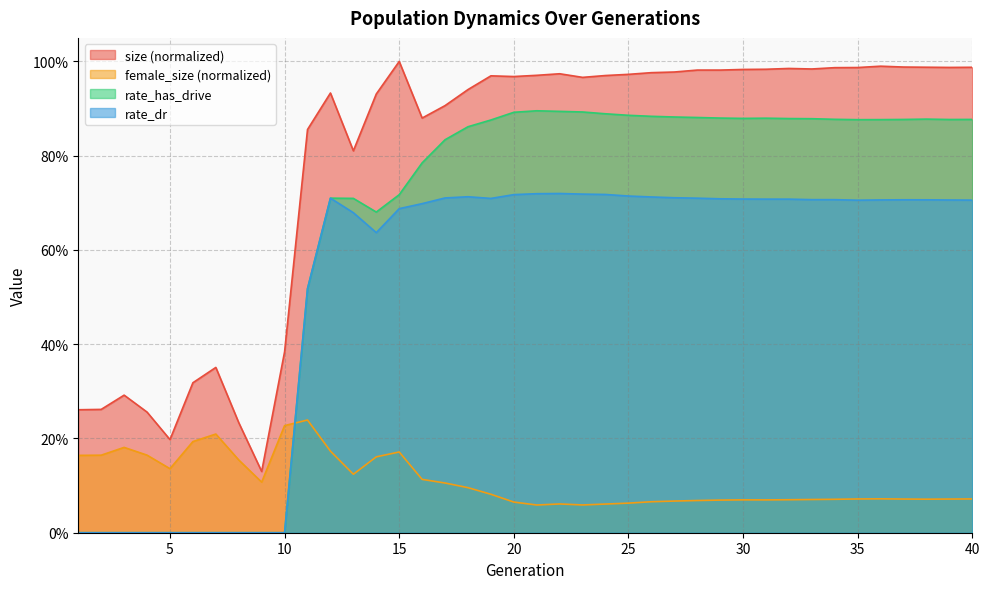

What is the difference between the highest and lowest values at 30?

0.9